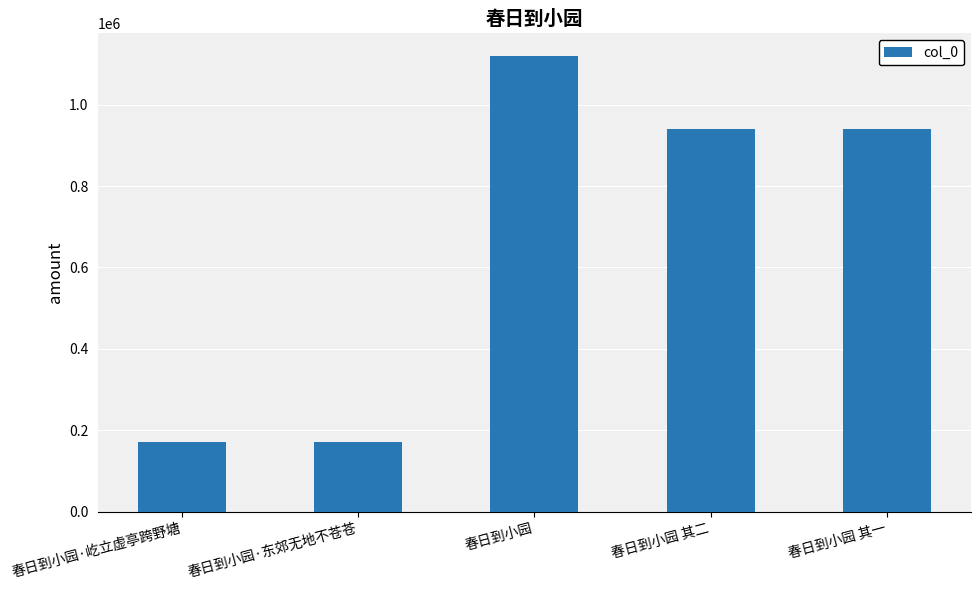

What is the label of the 4th bar from the left?

春日到小园 其二